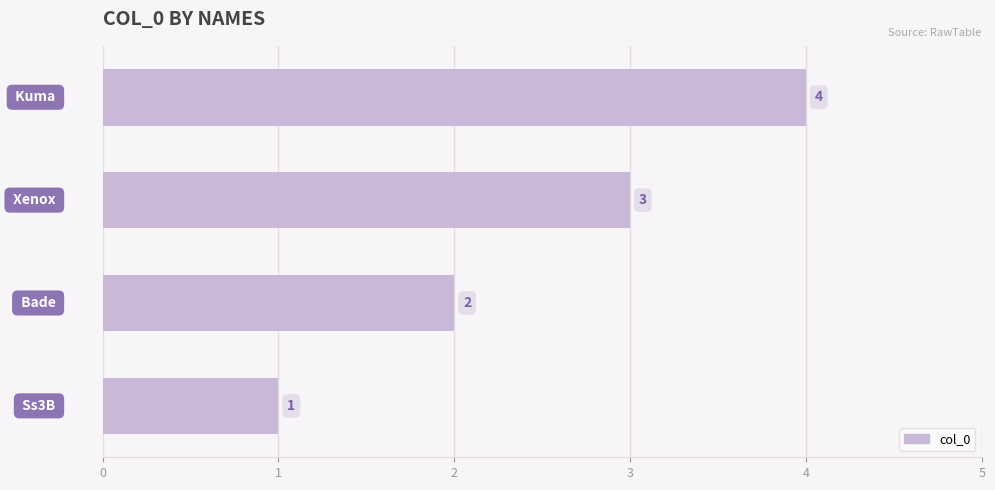

What is the greatest value displayed?

4